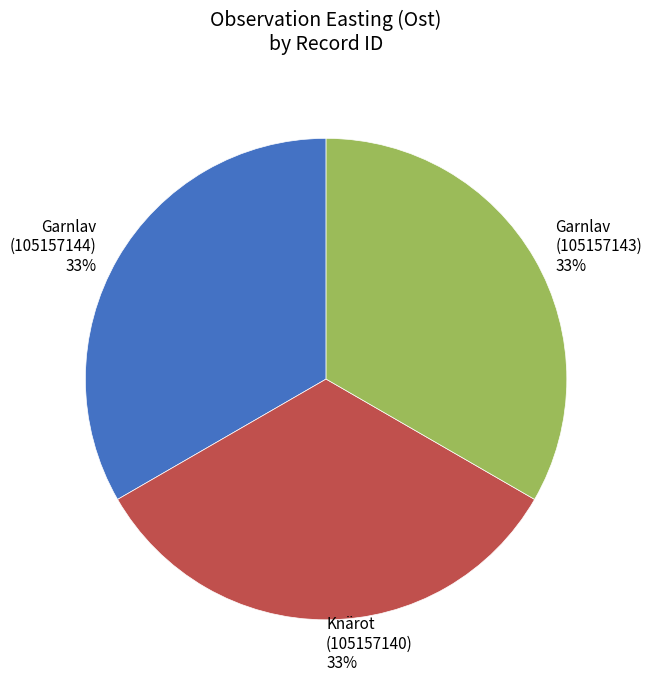

To the nearest percent, what is the combined percentage of Knärot (105157140) and Garnlav (105157143)?

67%